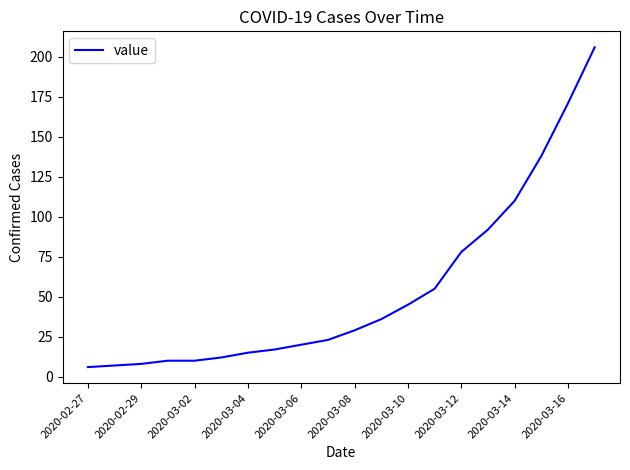

What is the smallest value displayed?

6